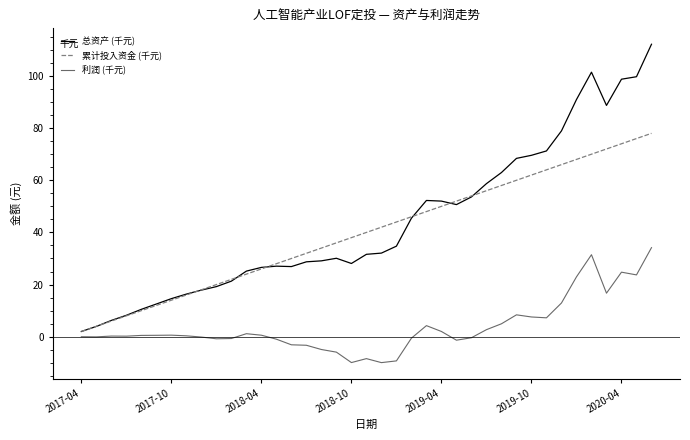

True or false: 累计投入资金 (千元) and 总资产 (千元) intersect in this chart.

True